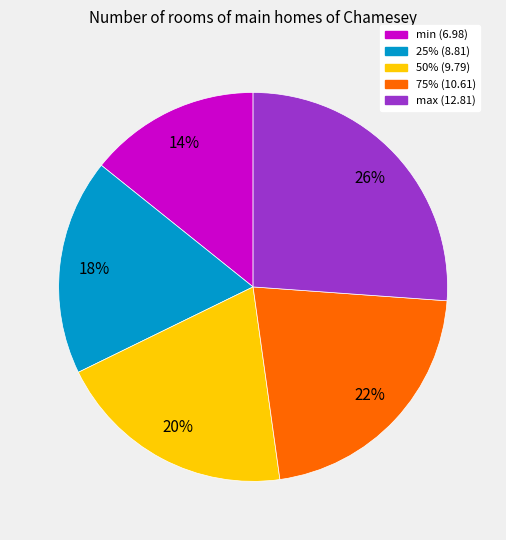

Between min and 25%, which is larger?

25%